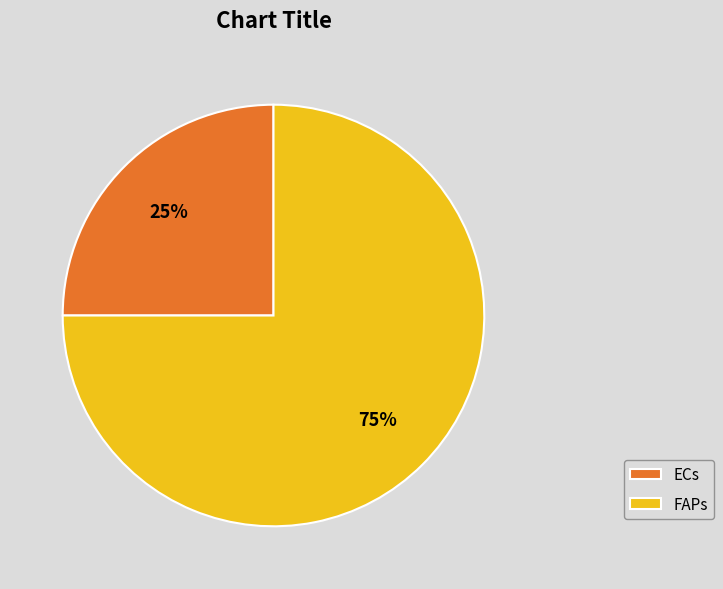

To the nearest percent, what is the difference between the largest and smallest slice percentages?

50%